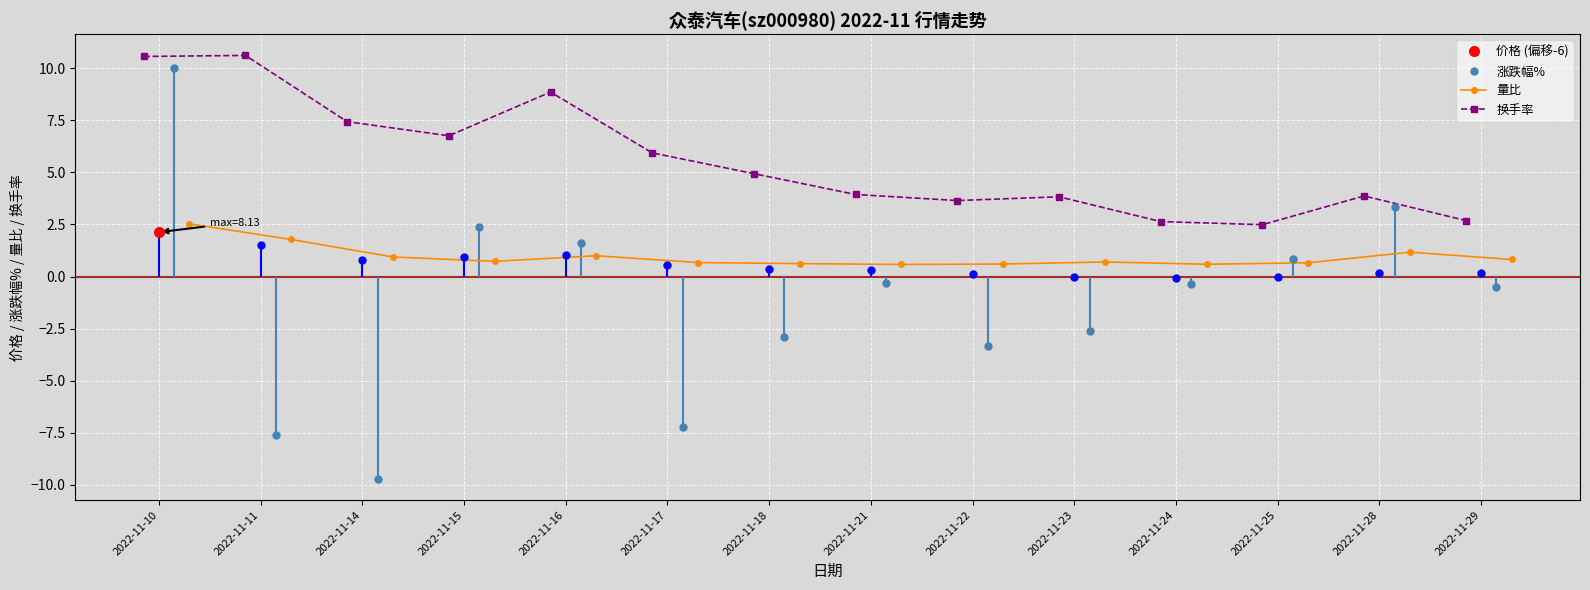

True or false: 换手率 and 量比 cross at least once.

False